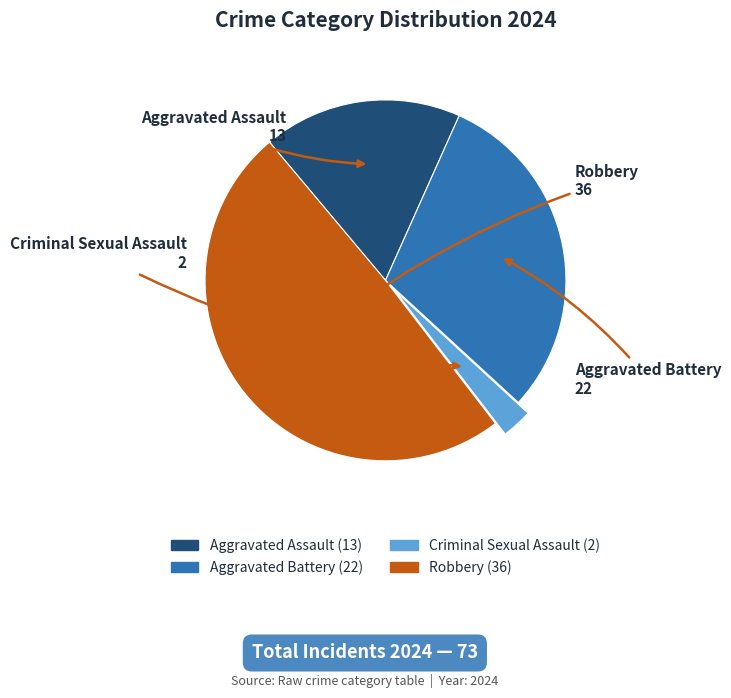

Combined, do Aggravated Battery and Criminal Sexual Assault account for over 50%?

No